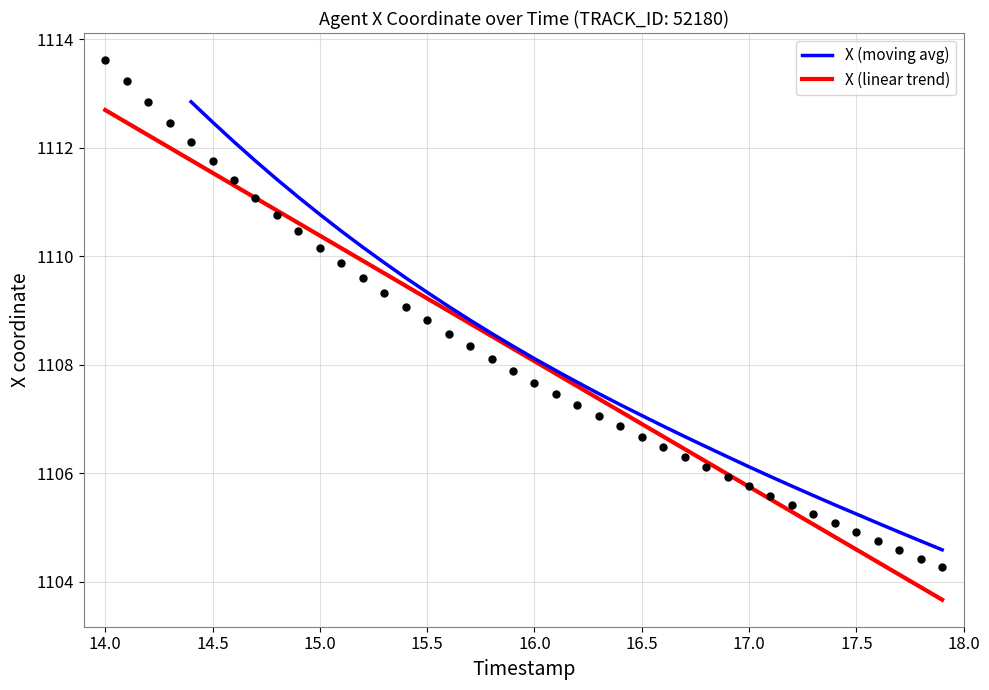

What is the minimum value for X (linear trend)?

1103.7